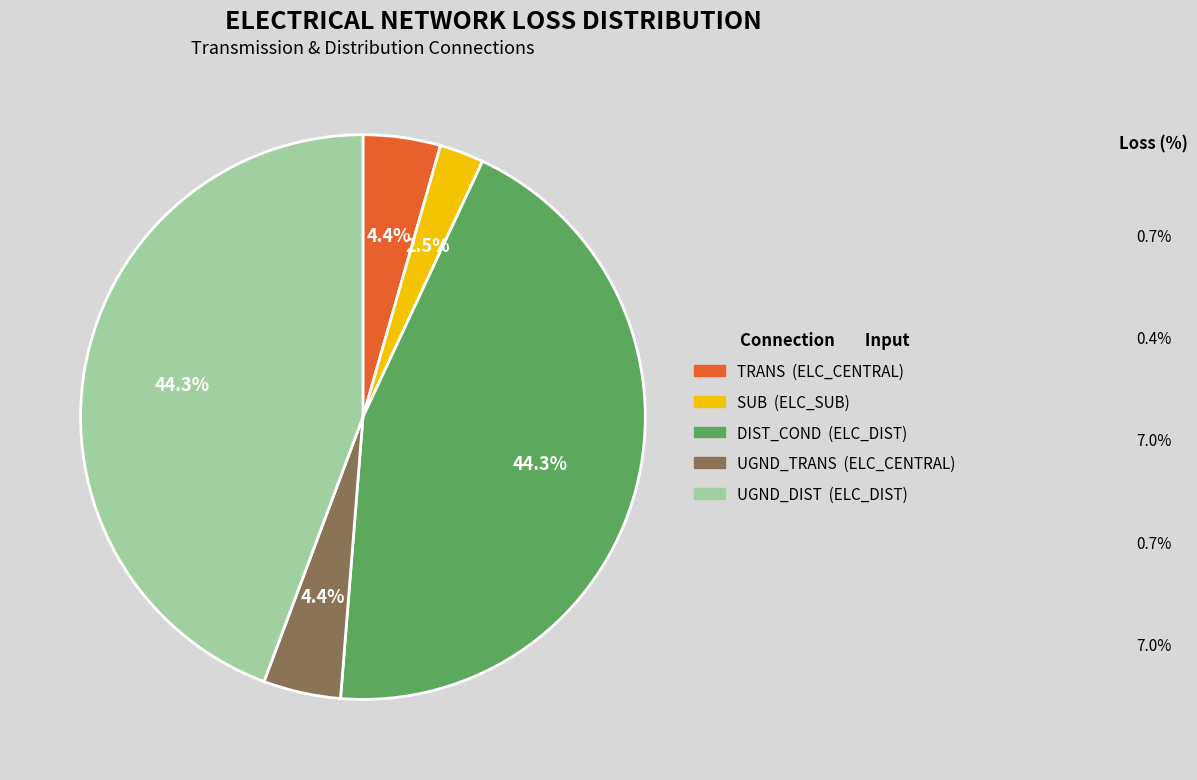

Is there a majority slice in this chart?

No